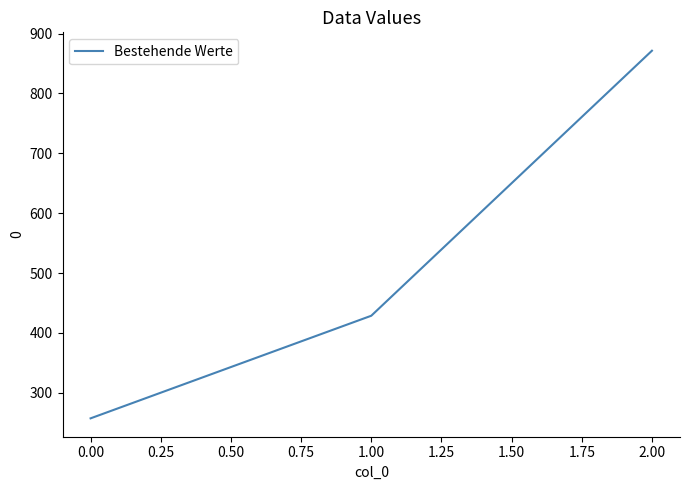

What position from the left is 0.00?

1